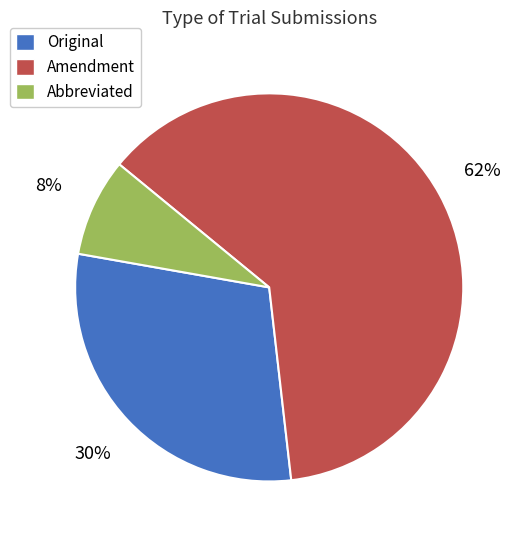

Count the number of slices in the pie.

3